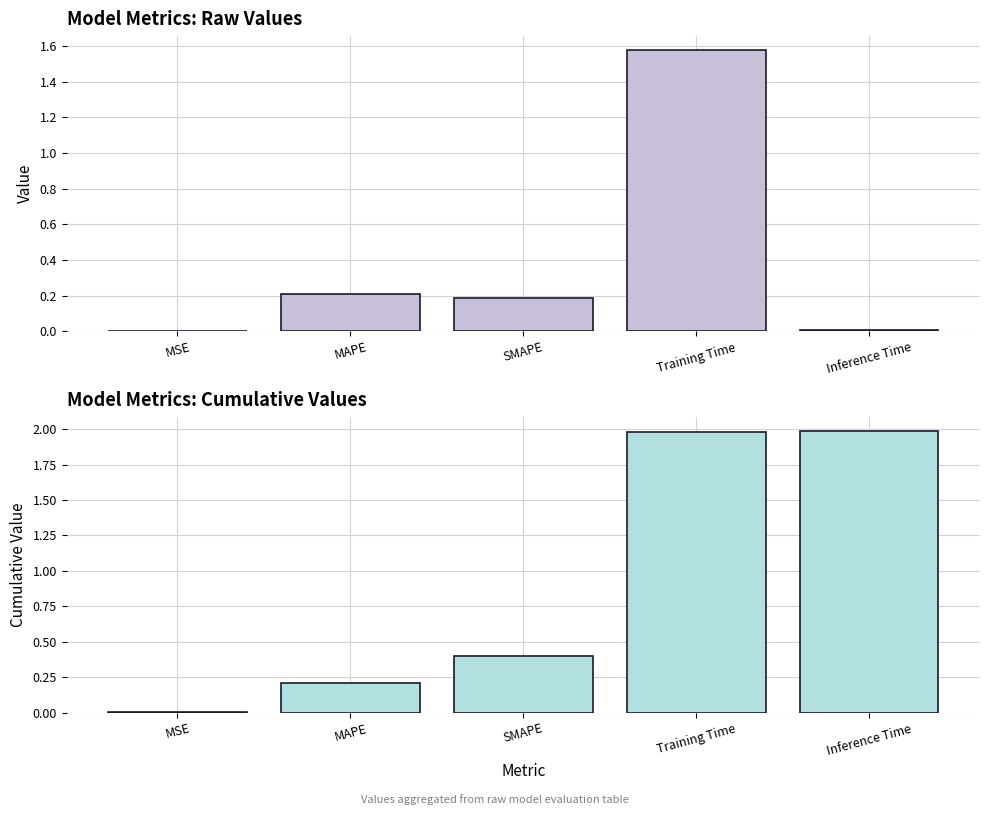

What is the sum of the col_1 (cumulative) values at Training Time and MSE?

2.0